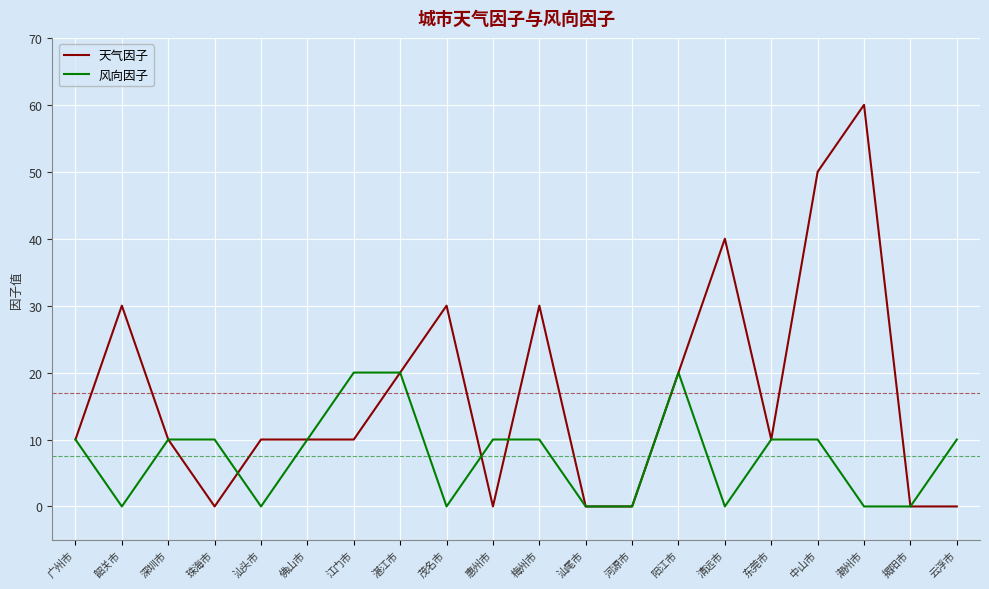

The 风向因子 series shows 10 at 惠州市. True or false?

True